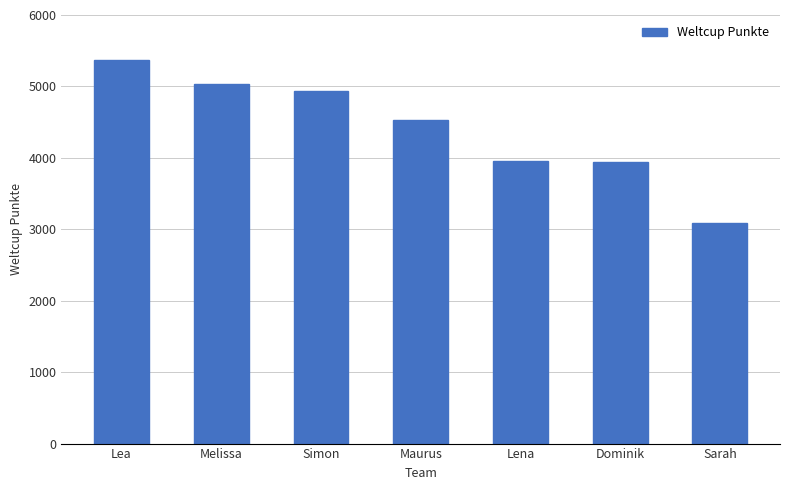

What is the smallest value displayed?

3083